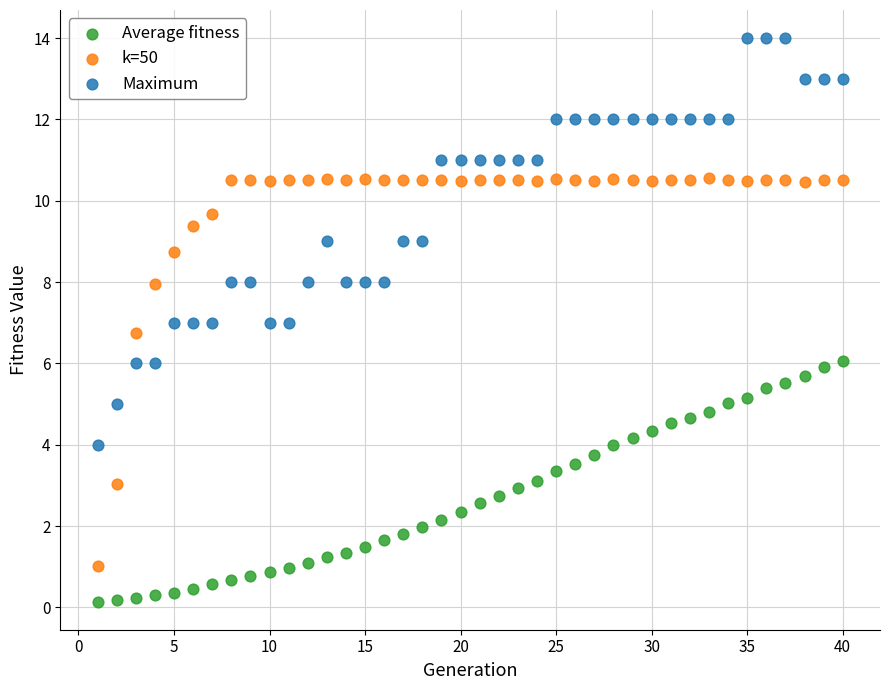

Across all data points, what is the range of Y values (max minus min)?

13.9